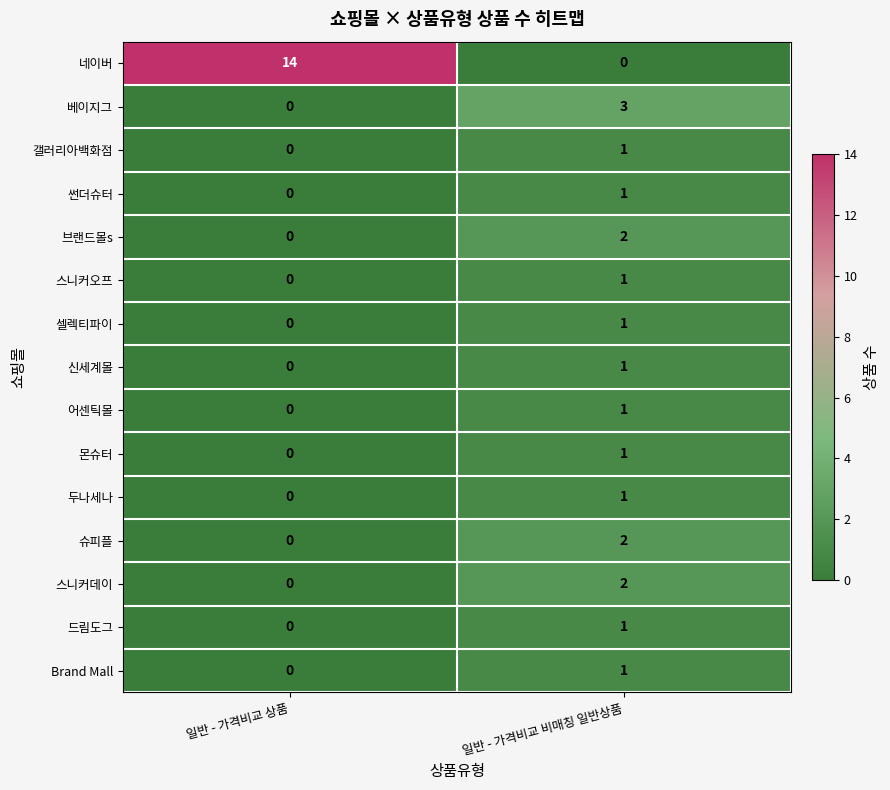

What is the difference between the highest and lowest values at 일반 - 가격비교 상품?

14